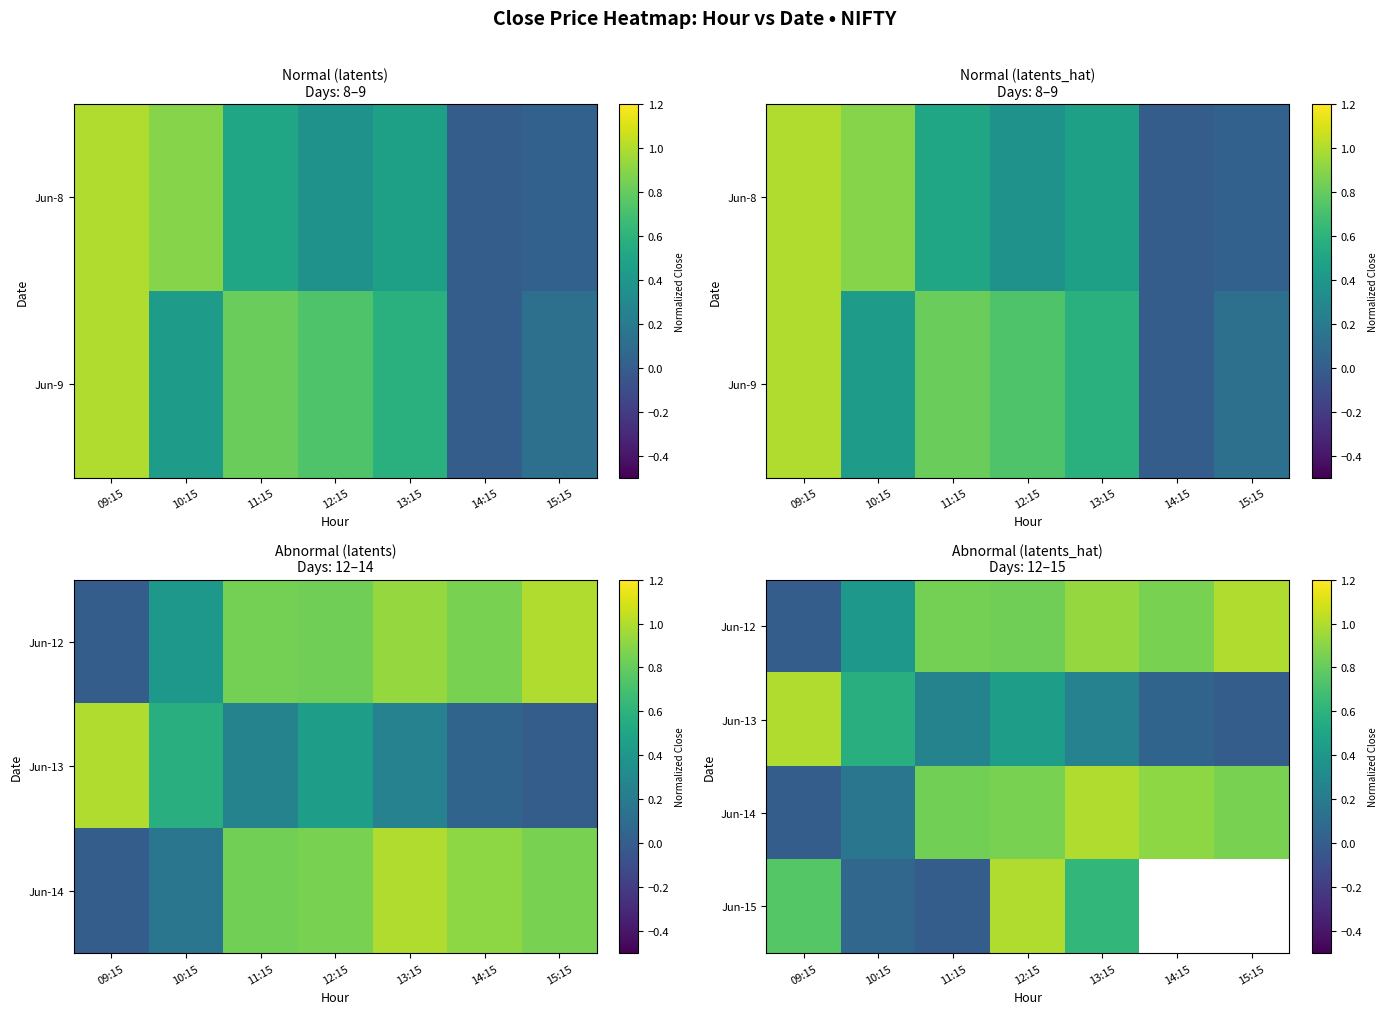

The Jun-13 series shows 0.1 at 13:15. True or false?

False